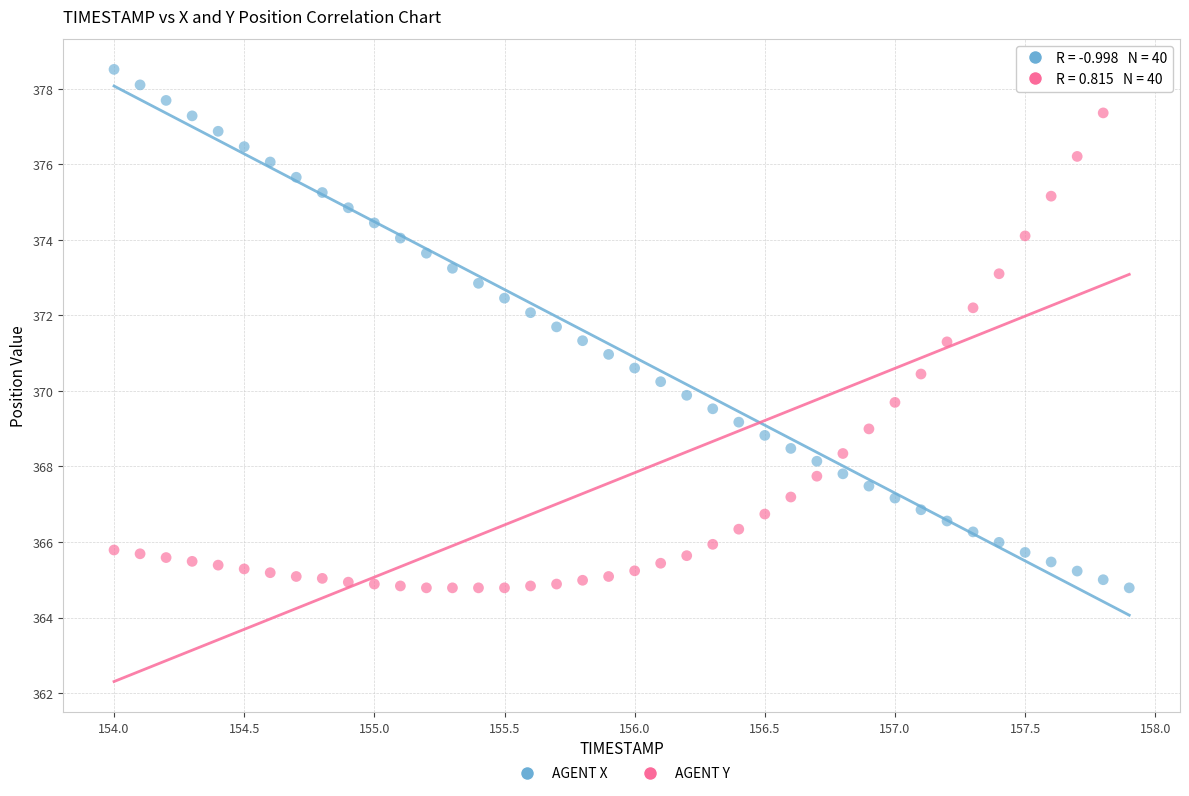

Across all data points, what is the range of Y values (max minus min)?

13.7